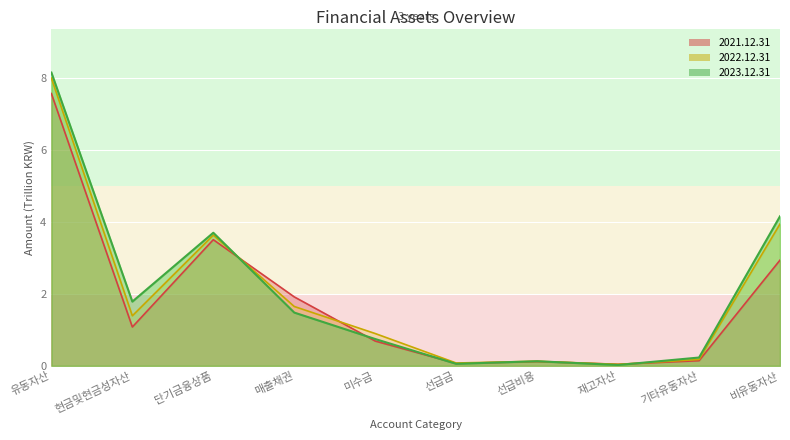

How many interior local valleys does the 2022.12.31 series have?

3